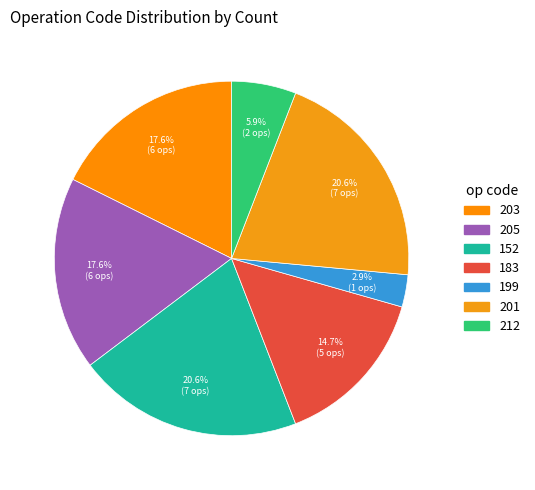

To the nearest percent, what is the difference between the largest and smallest slice percentages?

18%